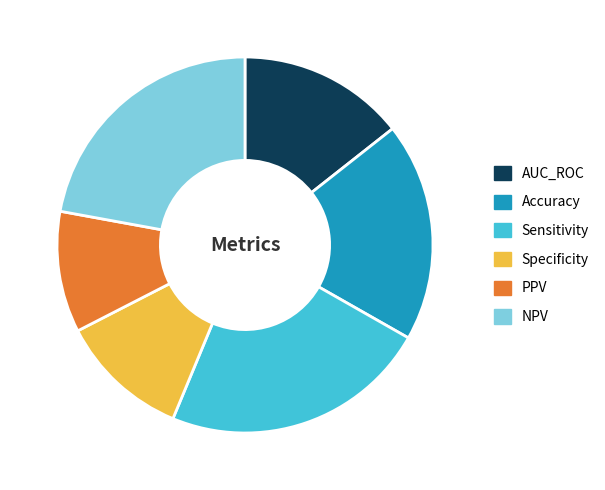

Is AUC_ROC the majority of the pie?

No